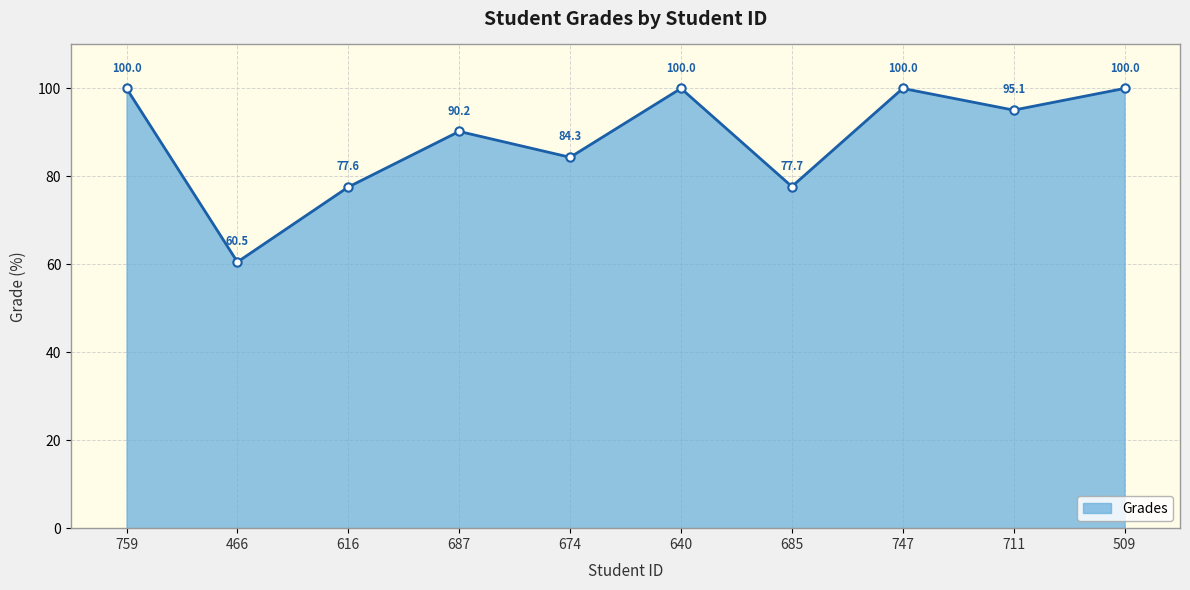

At which category does the chart reach its minimum across all series?

466